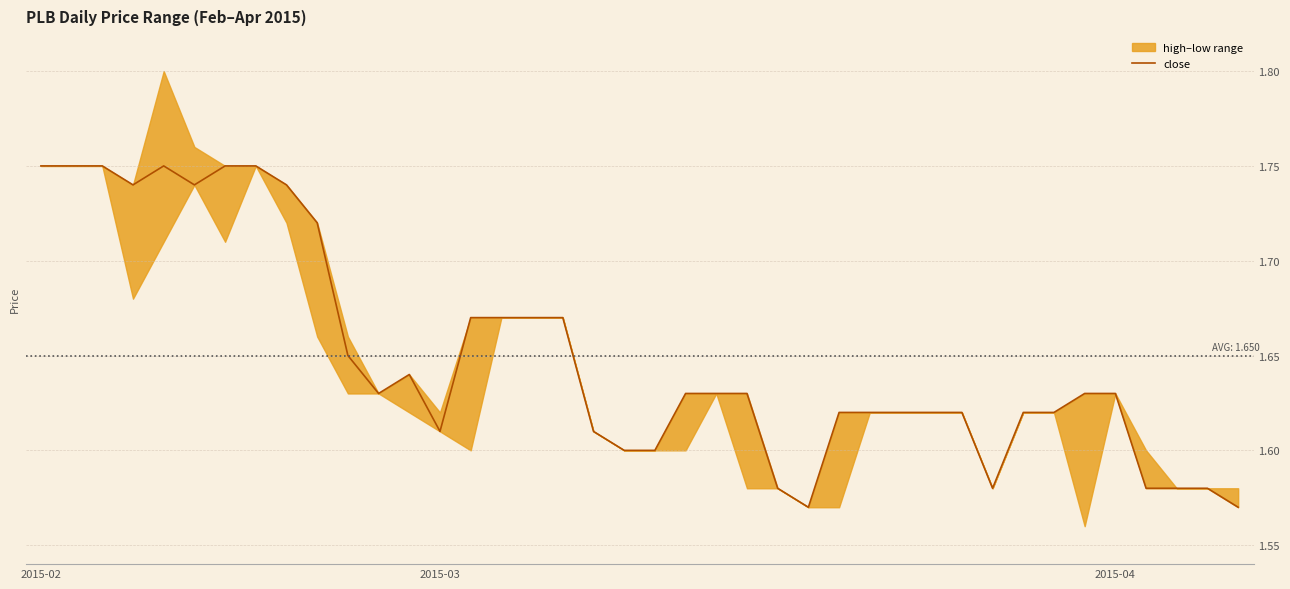

Reading left to right, list all the values displayed in this chart.

1.8	1.8	1.8	1.7	1.8	1.7	1.8	1.8	1.7	1.7	1.6	1.6	1.6	1.6	1.7	1.7	1.7	1.7	1.6	1.6	1.6	1.6	1.6	1.6	1.6	1.6	1.6	1.6	1.6	1.6	1.6	1.6	1.6	1.6	1.6	1.6	1.6	1.6	1.6	1.6